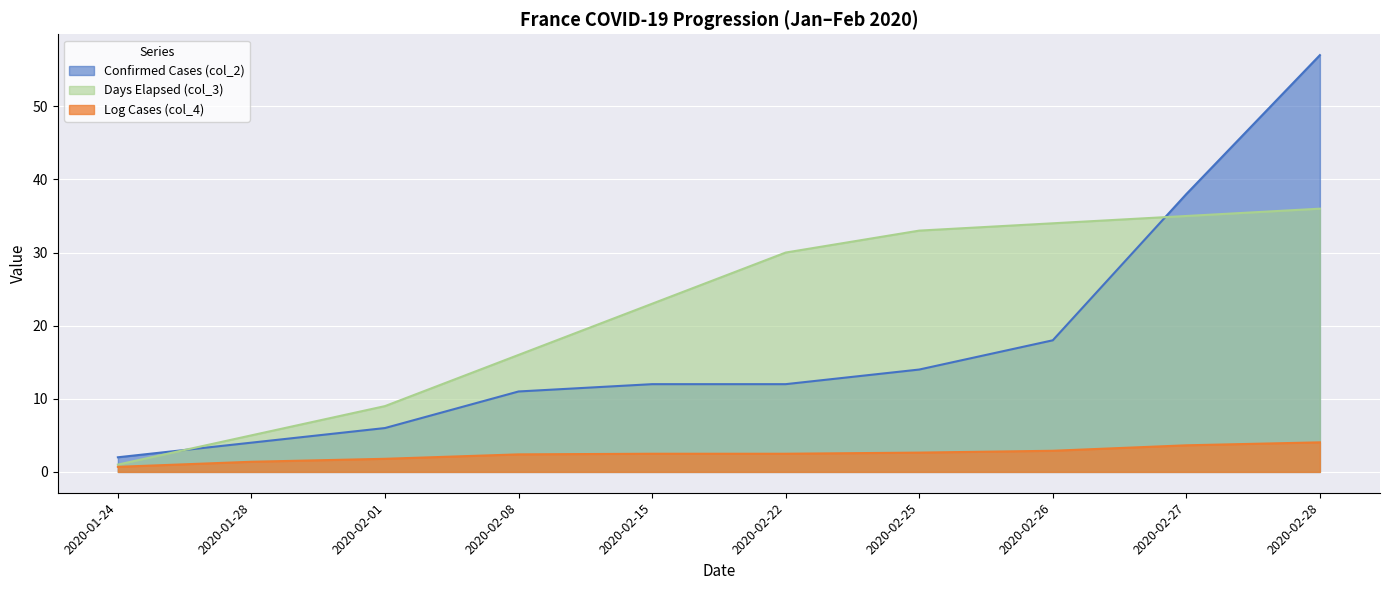

Between 2020-02-22 and 2020-02-28, which is larger?

2020-02-28